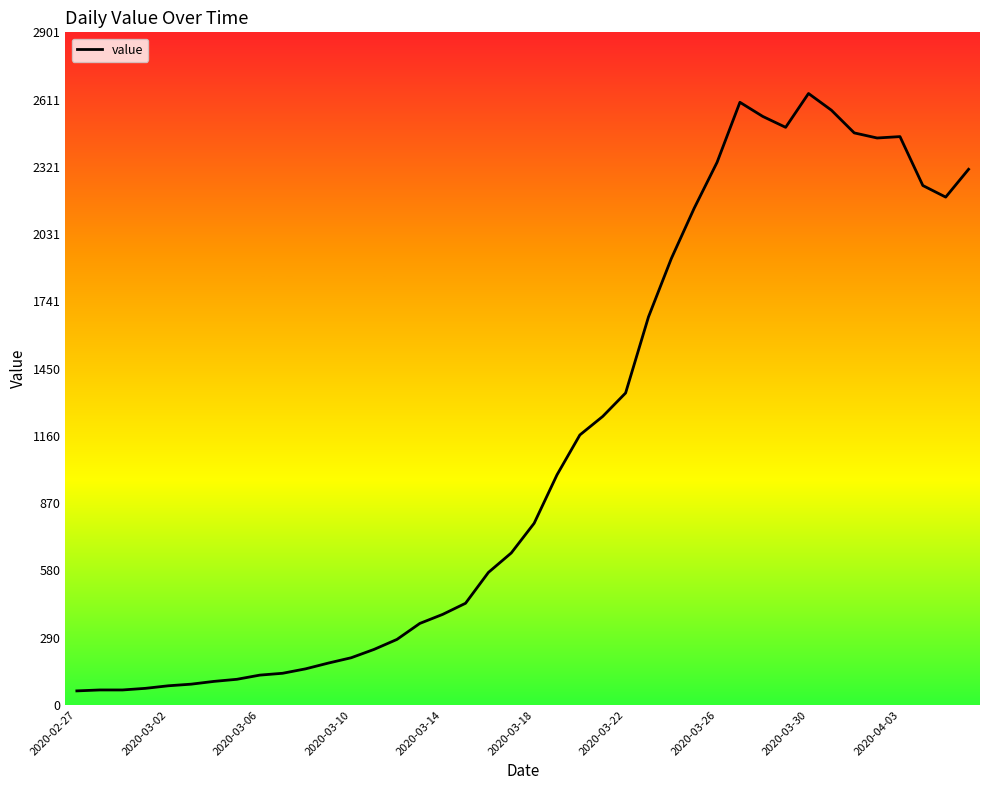

What is the difference between the maximum and second lowest values?

2573